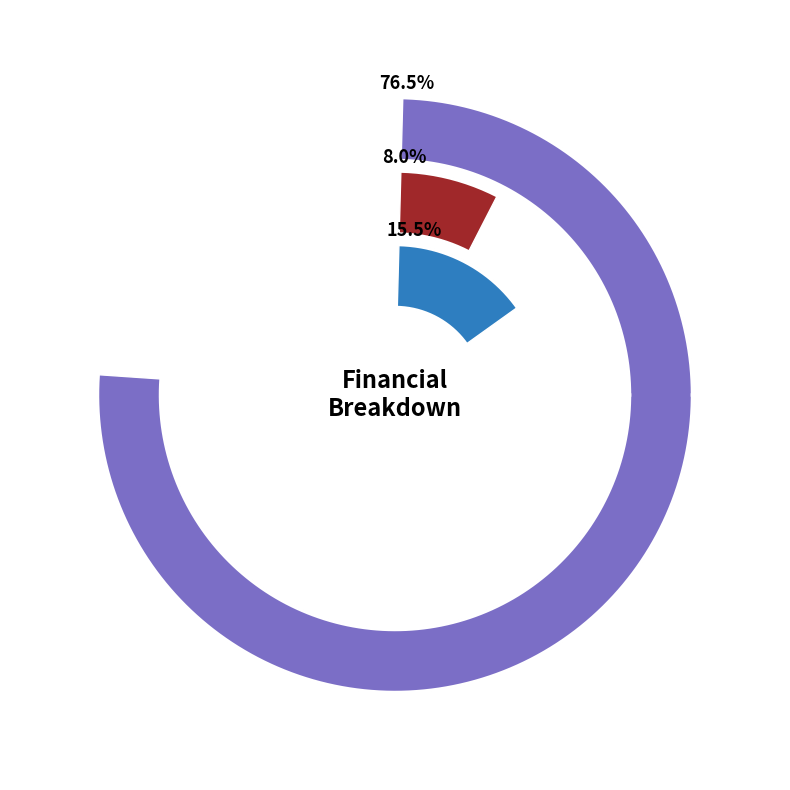

What is the ratio of the value at Total Revenues to the value at Total Operation Fixed Costs?

4.9